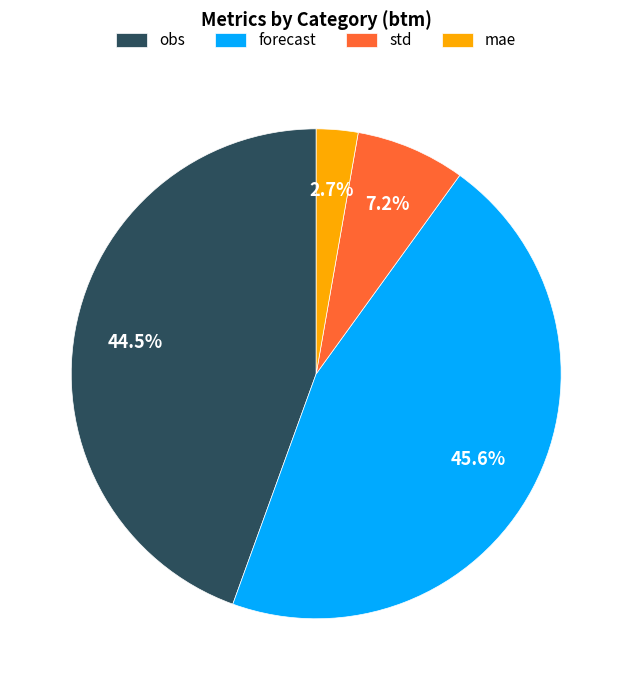

Do mae and forecast together represent more than half of the pie?

No